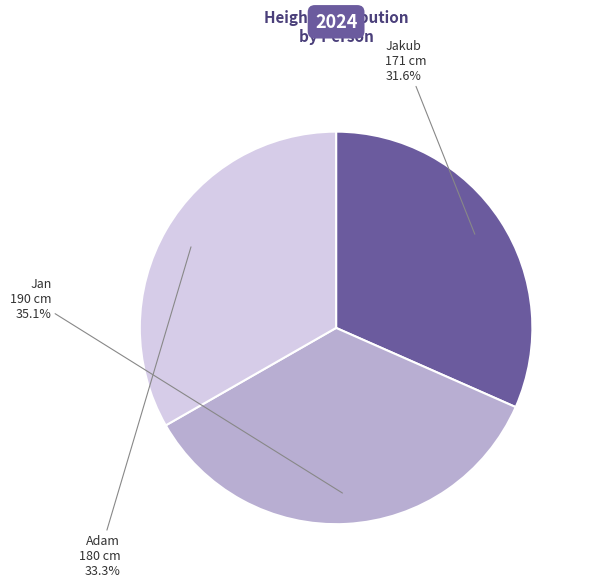

The Jan slice represents 35% of the pie. True or false?

True